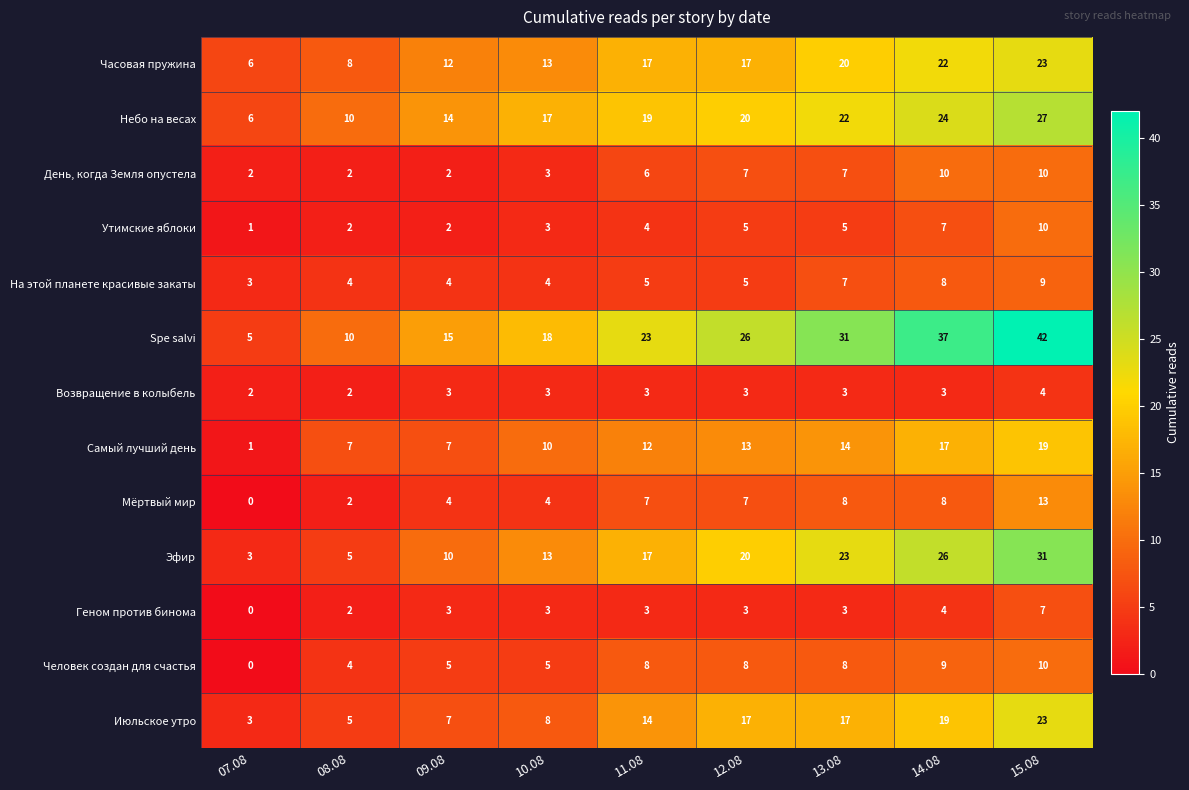

At how many categories does at least one series exceed 30?

3